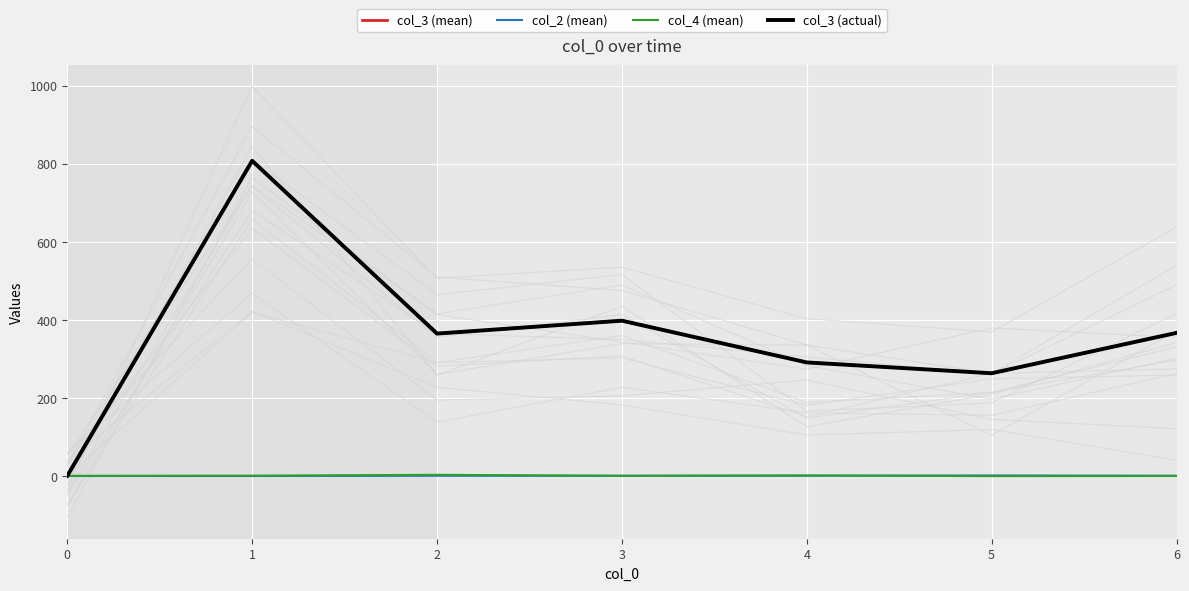

What is the difference between the highest and lowest values at 1?

806.8